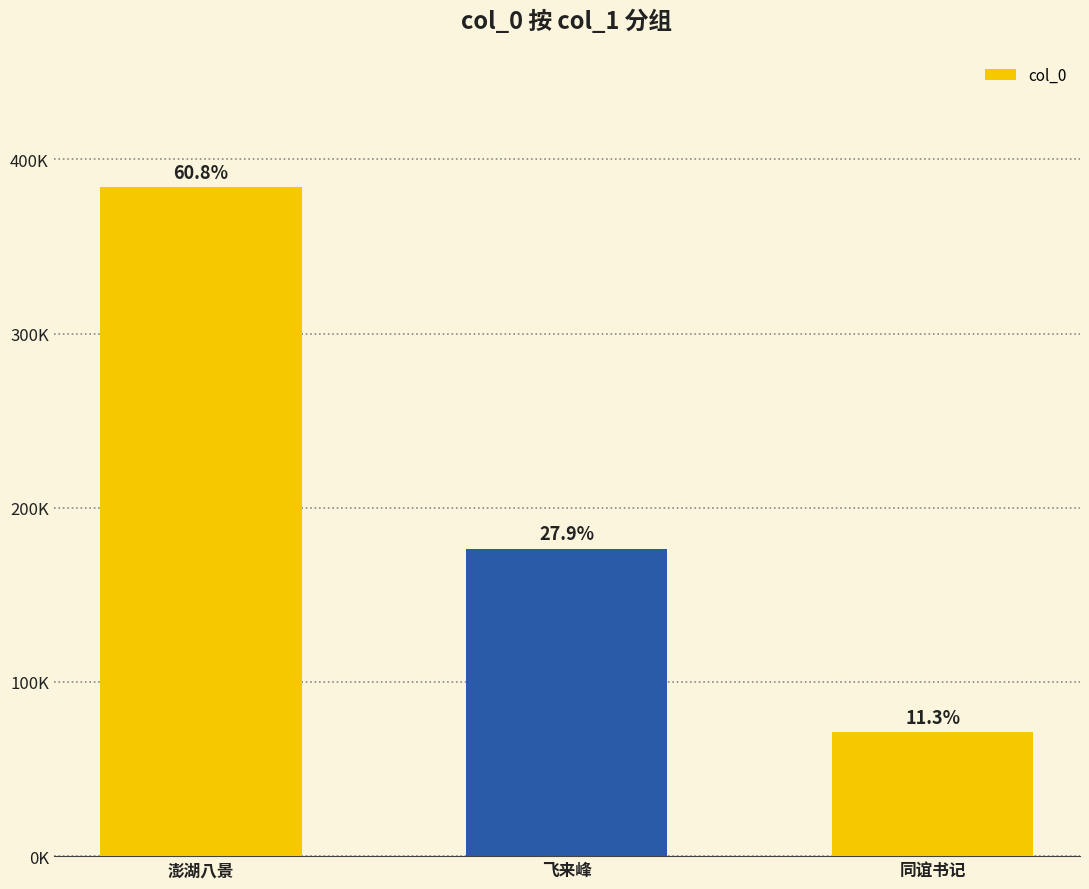

Rank the categories by value from highest to lowest.

澎湖八景, 飞来峰, 同谊书记